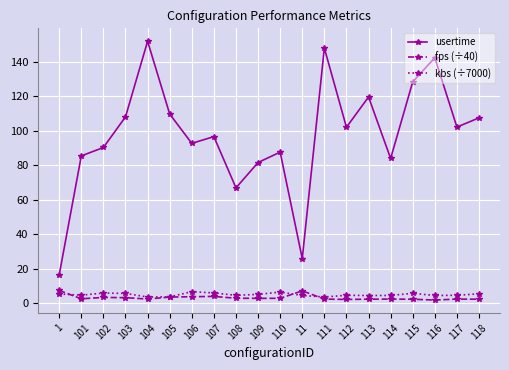

Does the chart display data point markers on the line(s)?

Yes